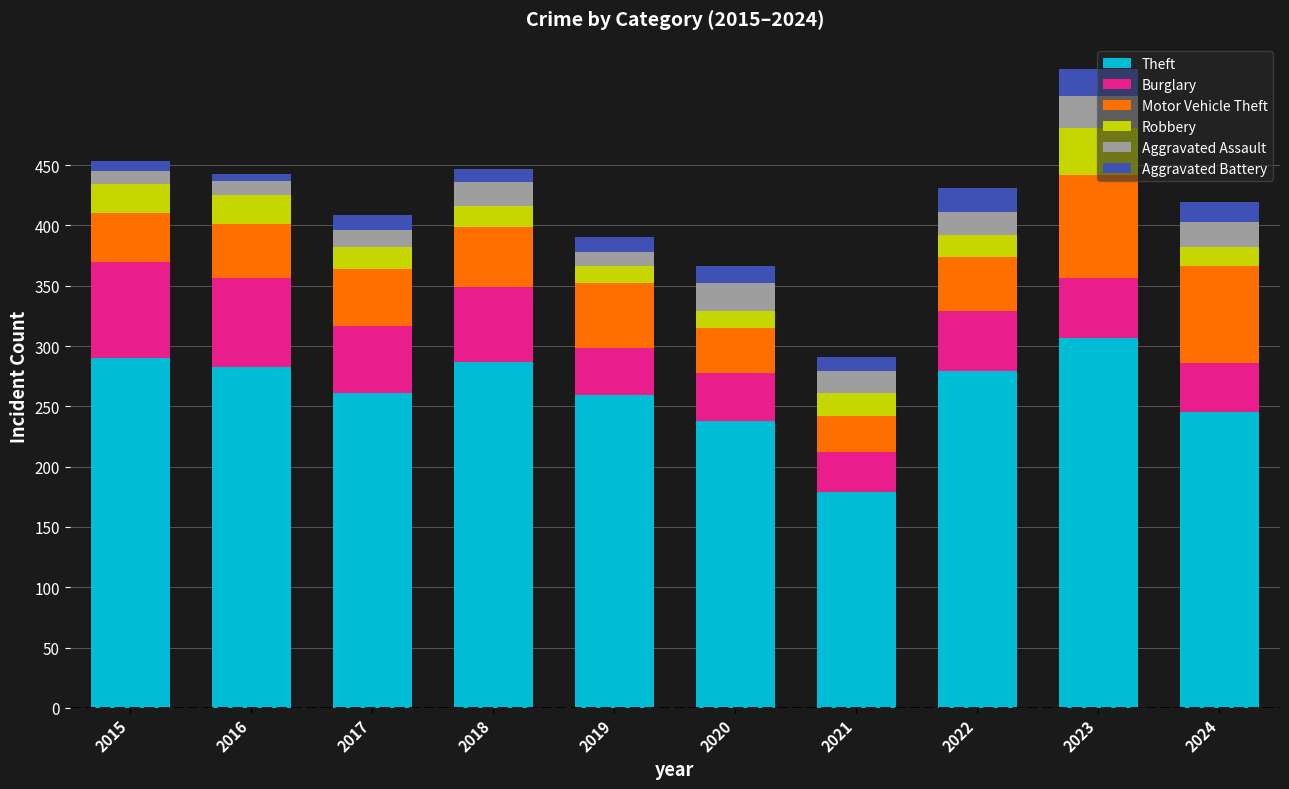

Is it true that Theft equals 137 at 2016?

False